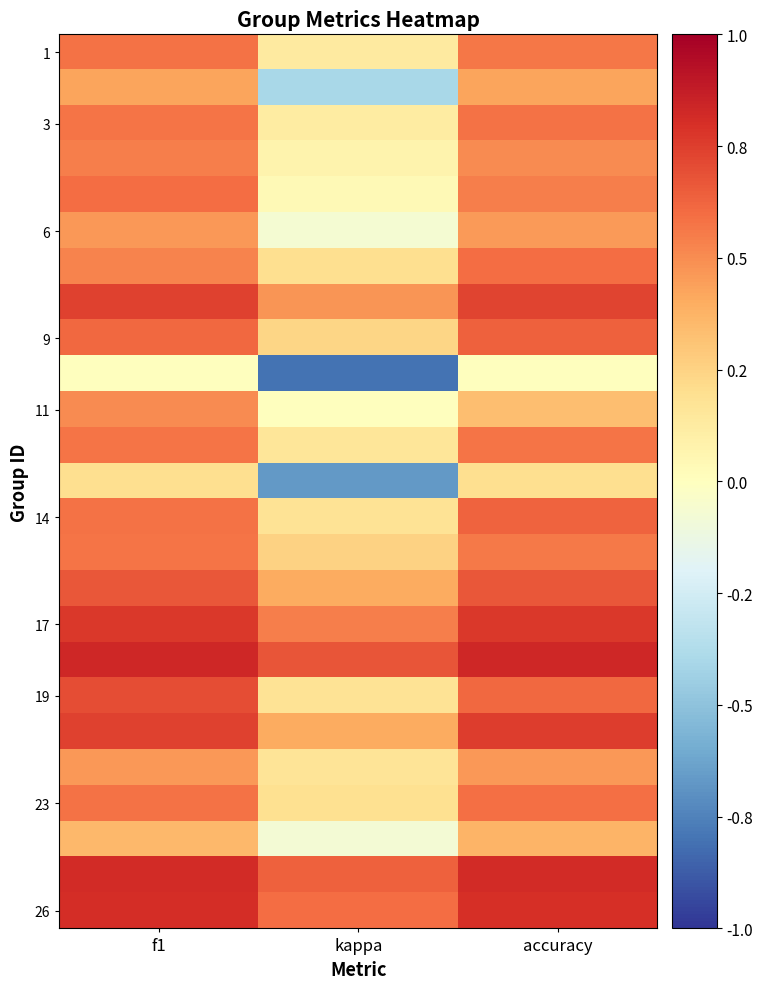

How many distinct data groups are displayed?

25